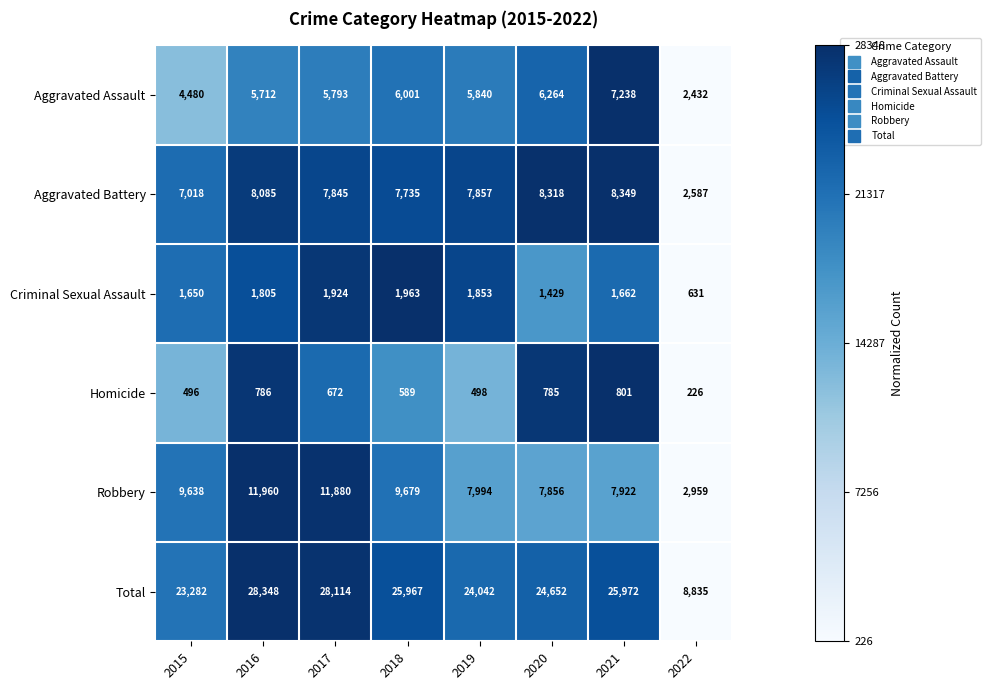

What is the spread (max minus min) of values at 2020?

23867